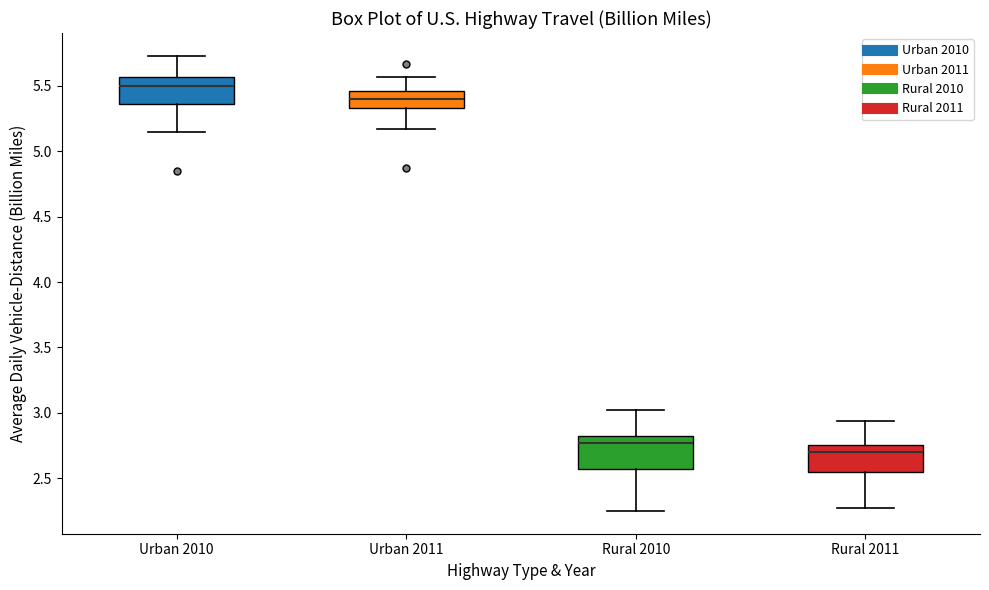

Reading left to right, transcribe this box plot: for each box, give where its median line is, the range the box spans, and where its two whiskers end, as read against the y-axis. The values are not printed on the chart, so give them approximately, as read against the axis.

Urban 2010: median 5.50, box 5.35 to 5.55, whiskers 5.15 to 5.75
Urban 2011: median 5.40, box 5.35 to 5.45, whiskers 5.15 to 5.55
Rural 2010: median 2.75, box 2.55 to 2.85, whiskers 2.25 to 3.00
Rural 2011: median 2.70, box 2.55 to 2.75, whiskers 2.25 to 2.95